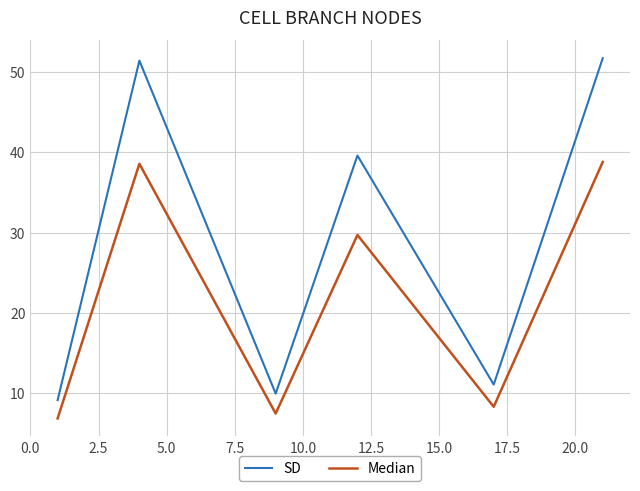

What are all the series names shown in the legend?

SD, Median